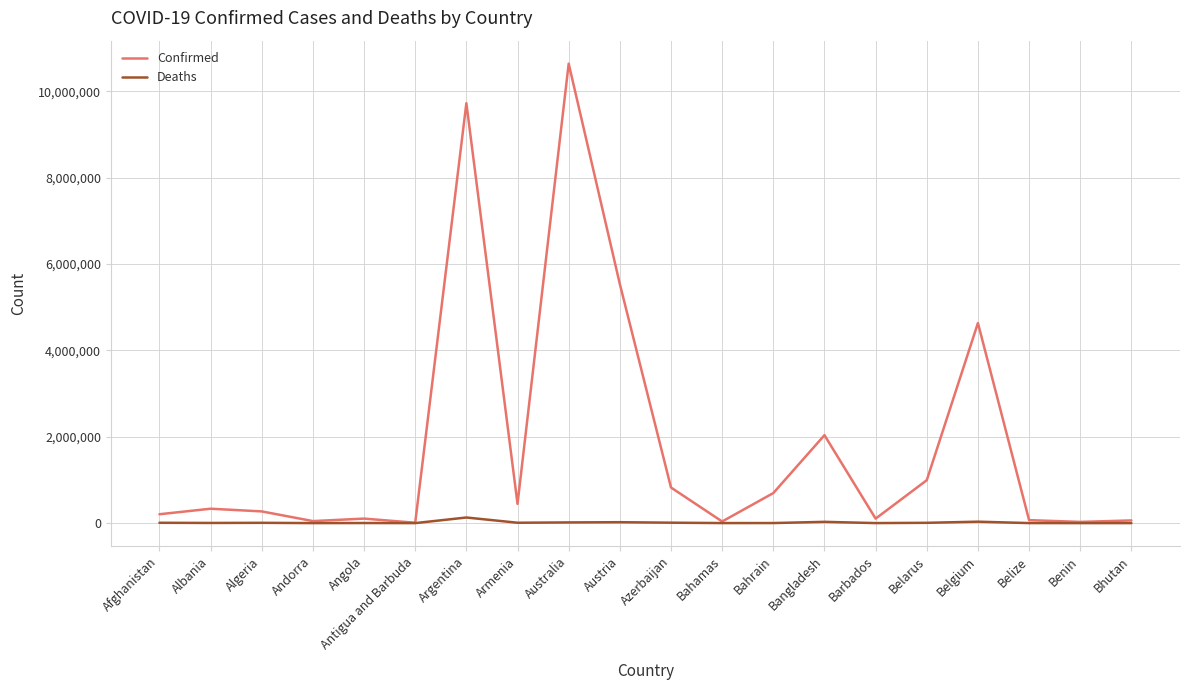

At how many categories does at least one series exceed 2578893?

4